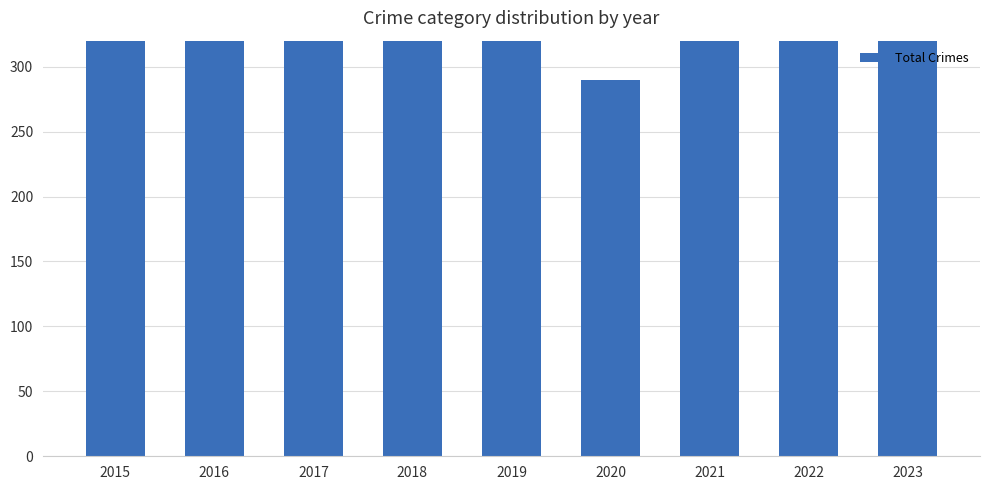

Between 2021 and 2020, which is larger?

2021